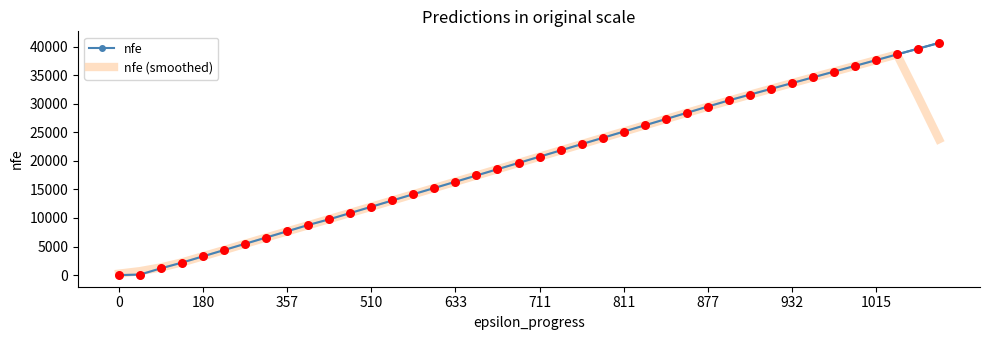

What is the maximum value shown in the chart?

40637.0